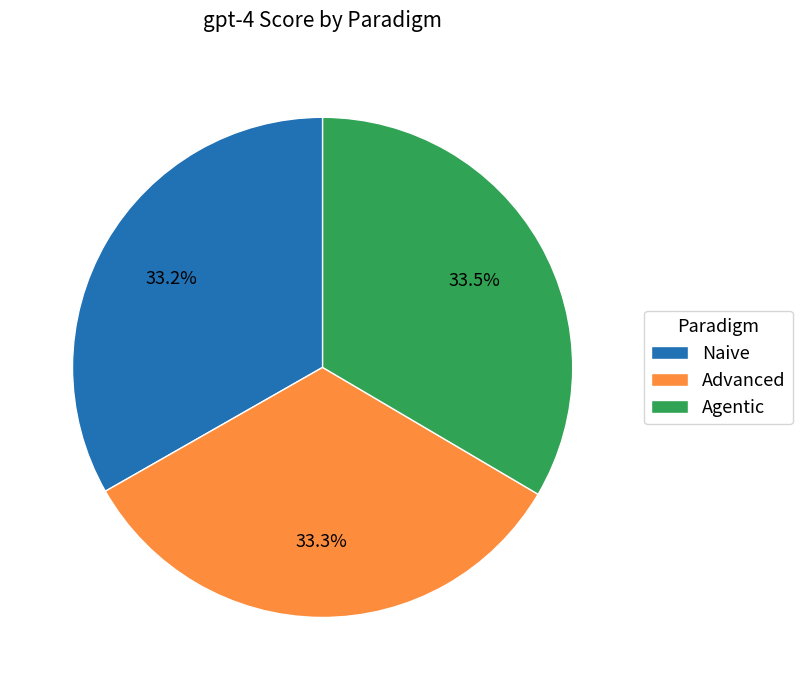

To the nearest percent, what percentage of the pie is Advanced?

33%